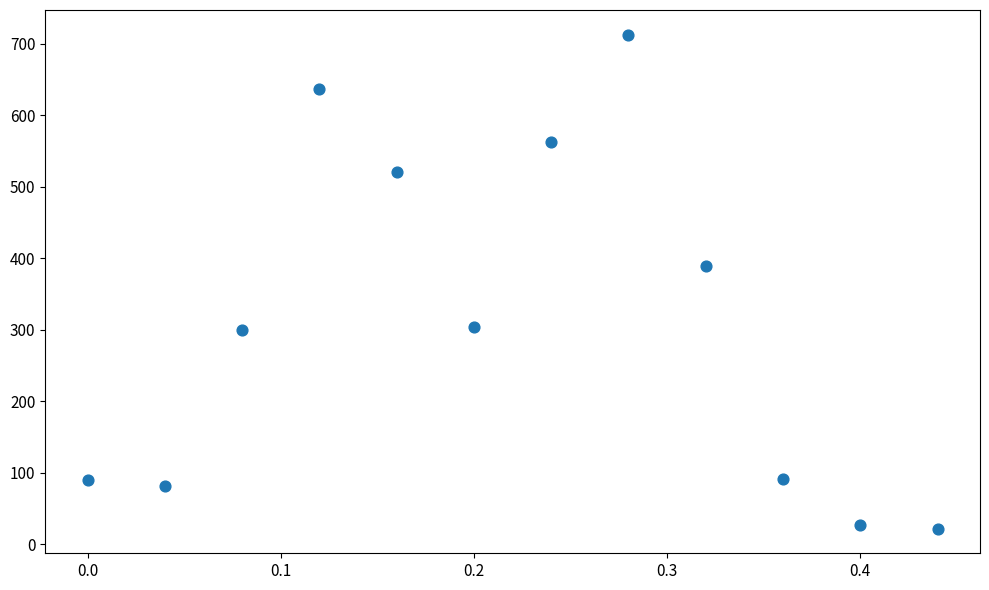

What is the range of X values (max minus min)?

0.4